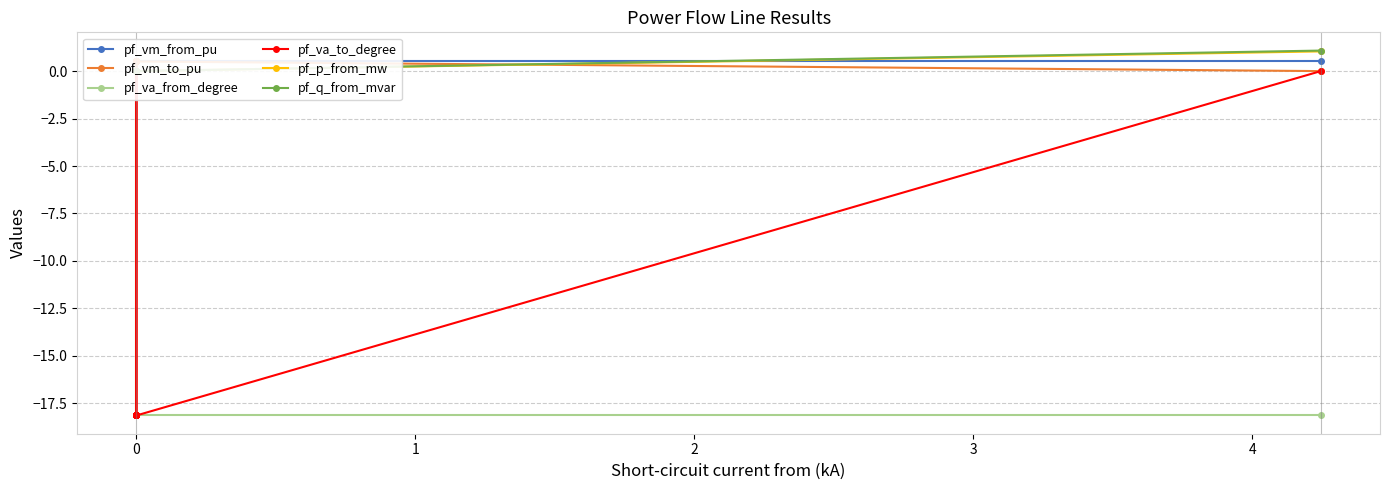

True or false: pf_vm_from_pu and pf_va_from_degree cross at least once.

False